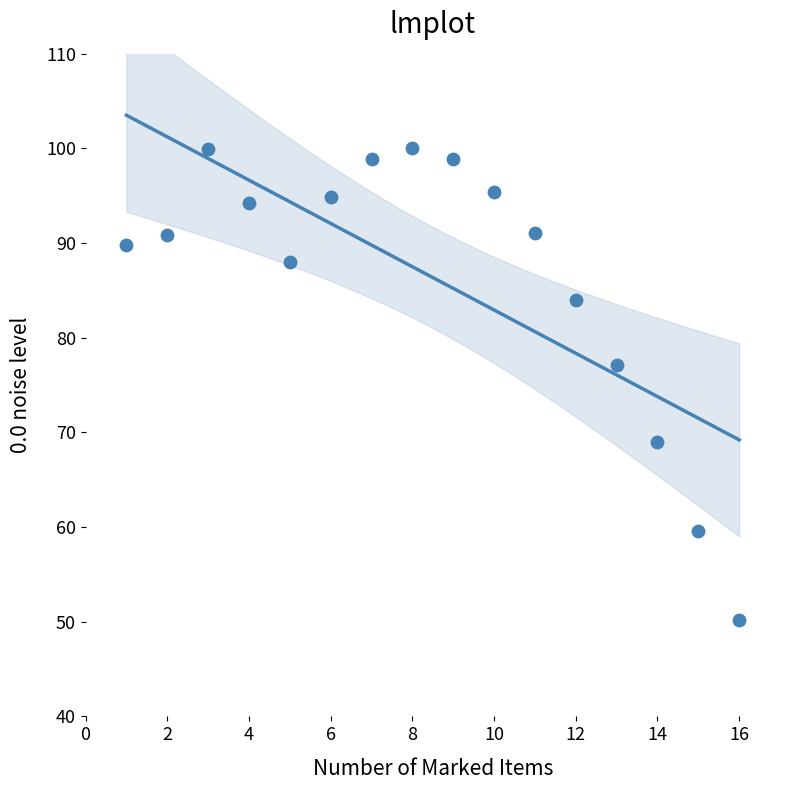

What is the range of X values (max minus min)?

15.0